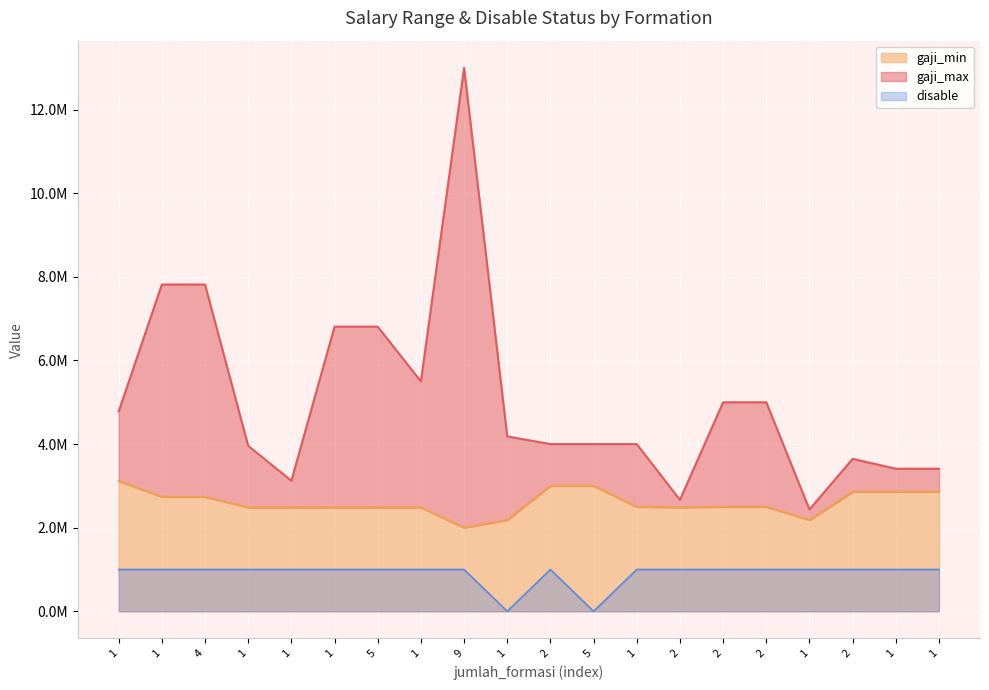

Rank the series by their maximum value, from highest to lowest.

gaji_max, gaji_min, disable